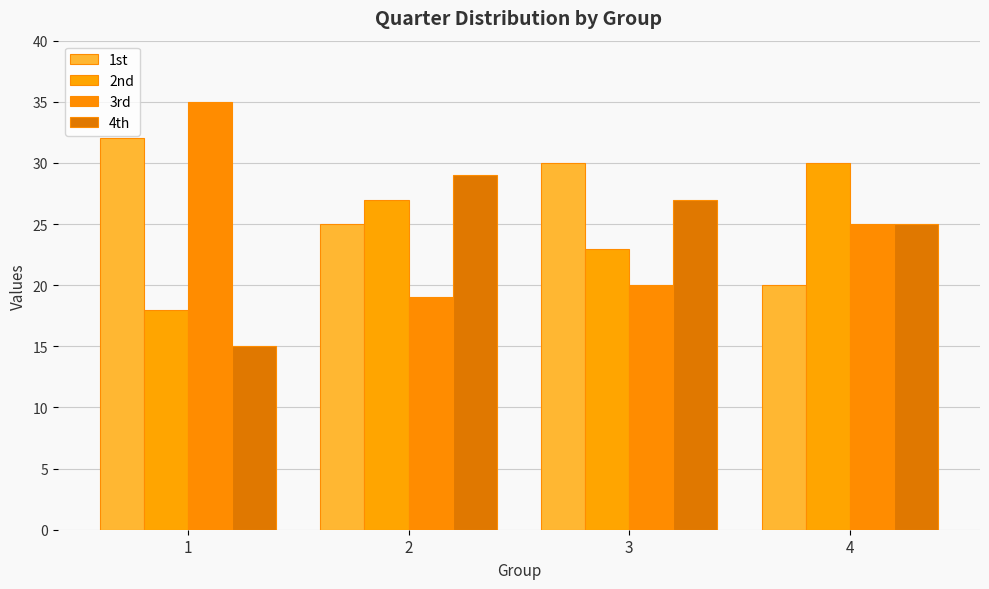

Count the 4th values in the range 25 to 29.

3